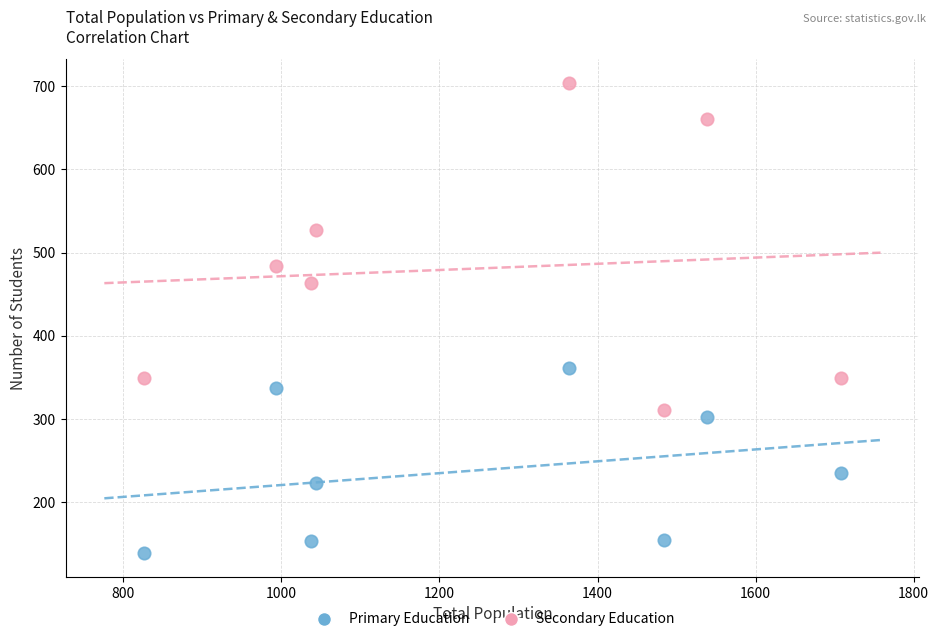

Which series reaches the minimum Y coordinate?

Primary Education